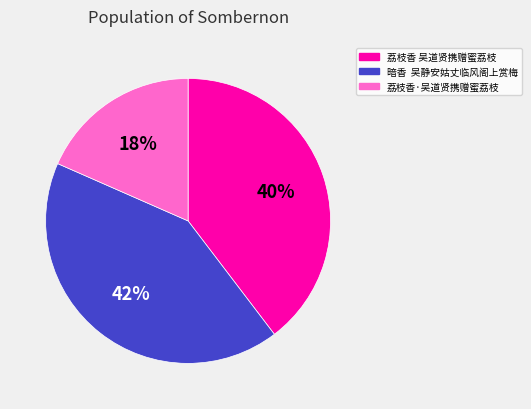

Which category has the biggest portion of the pie?

暗香 吴静安姑丈临风阁上赏梅